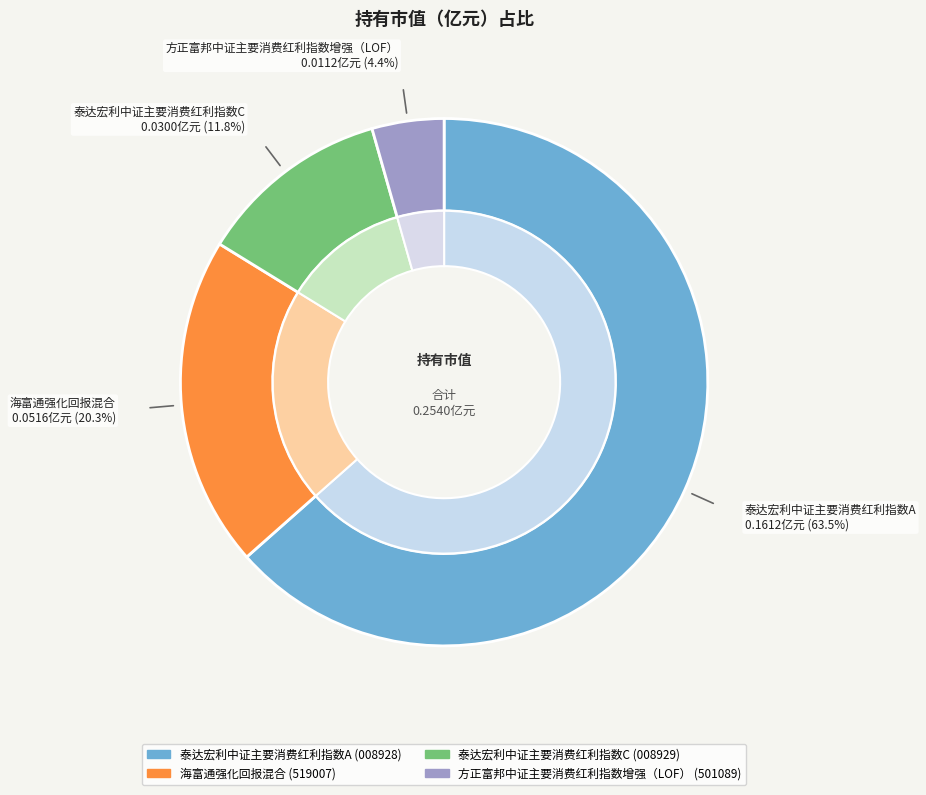

How much of the chart is everything except 海富通强化回报混合?

79.7%